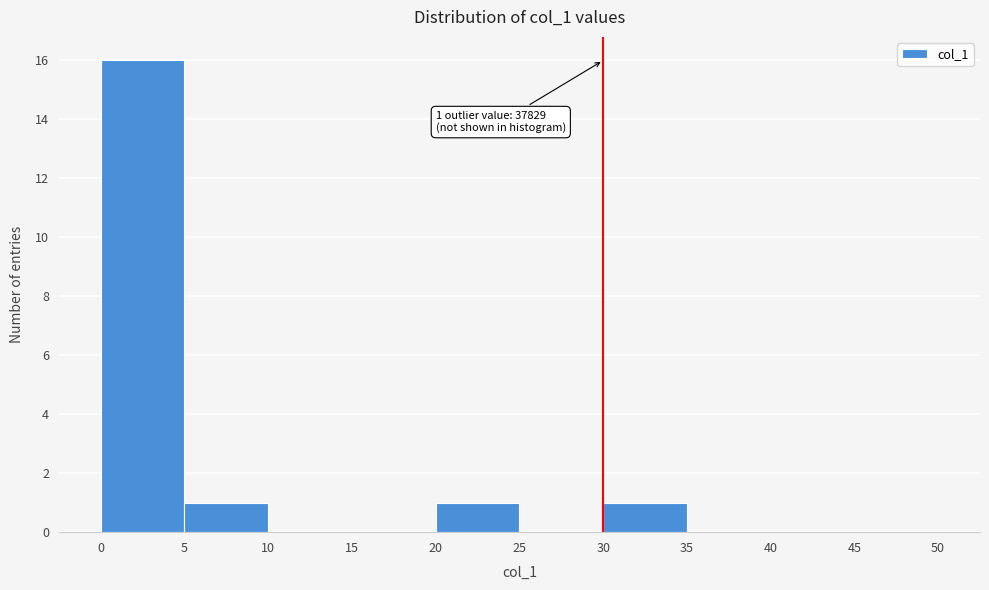

Which range on the x-axis has the tallest bar?

0 to 5